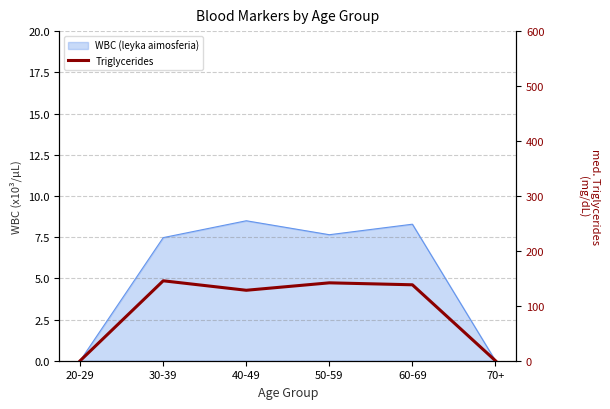

Reading right to left, extract all data points from this chart.

0.0	138.2	141.8	128.2	145.5	0.0